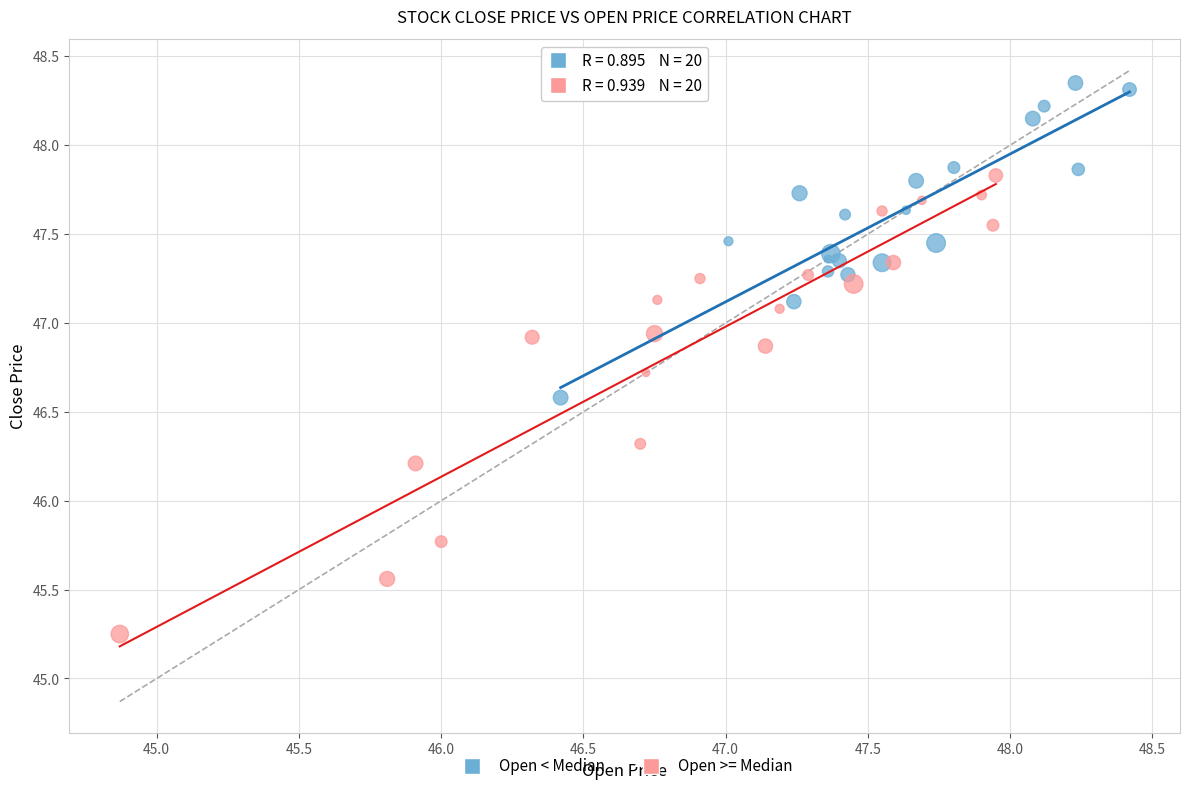

Which series has the widest spread of Y values?

Open >= Median